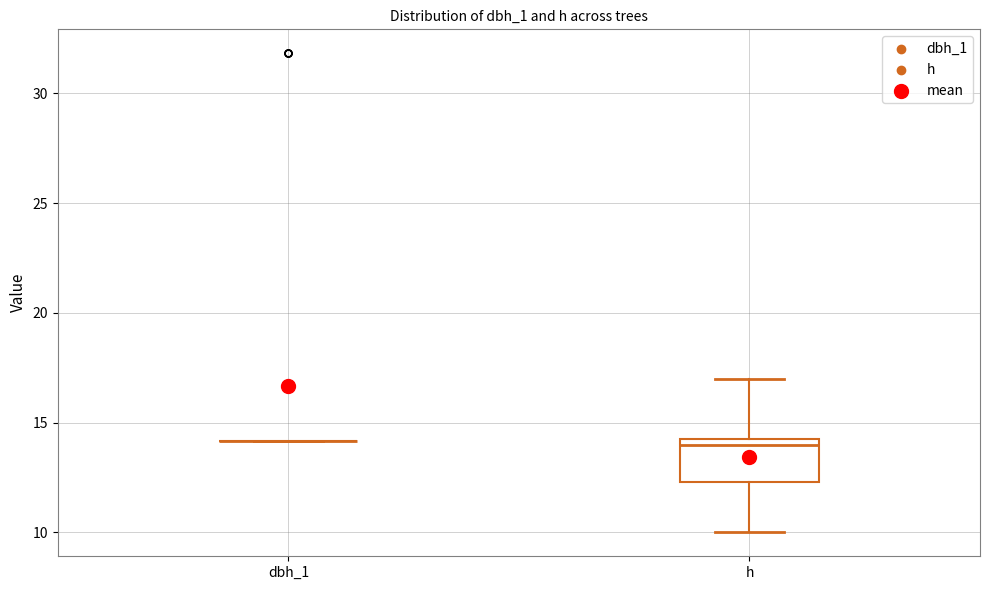

Reading left to right, transcribe this box plot: for each box, give where its median line is, the range the box spans, and where its two whiskers end, as read against the y-axis. The values are not printed on the chart, so give them approximately, as read against the axis.

dbh_1: box collapsed to a line at 14.0, whiskers 14.0 to 14.0
h: median 14.0, box 12.5 to 14.5, whiskers 10.0 to 17.0